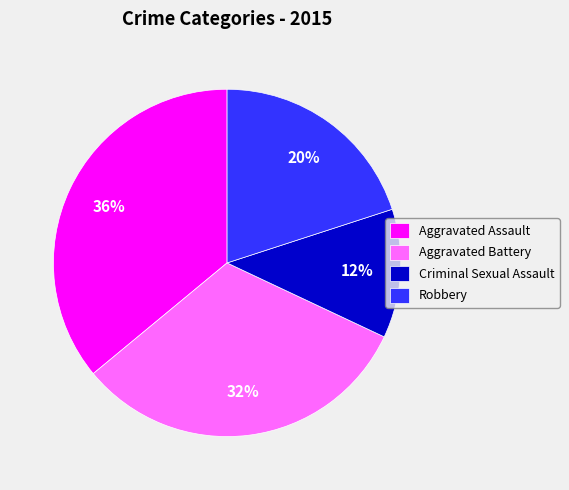

What is the ratio of the value at Aggravated Assault to the value at Robbery?

1.8